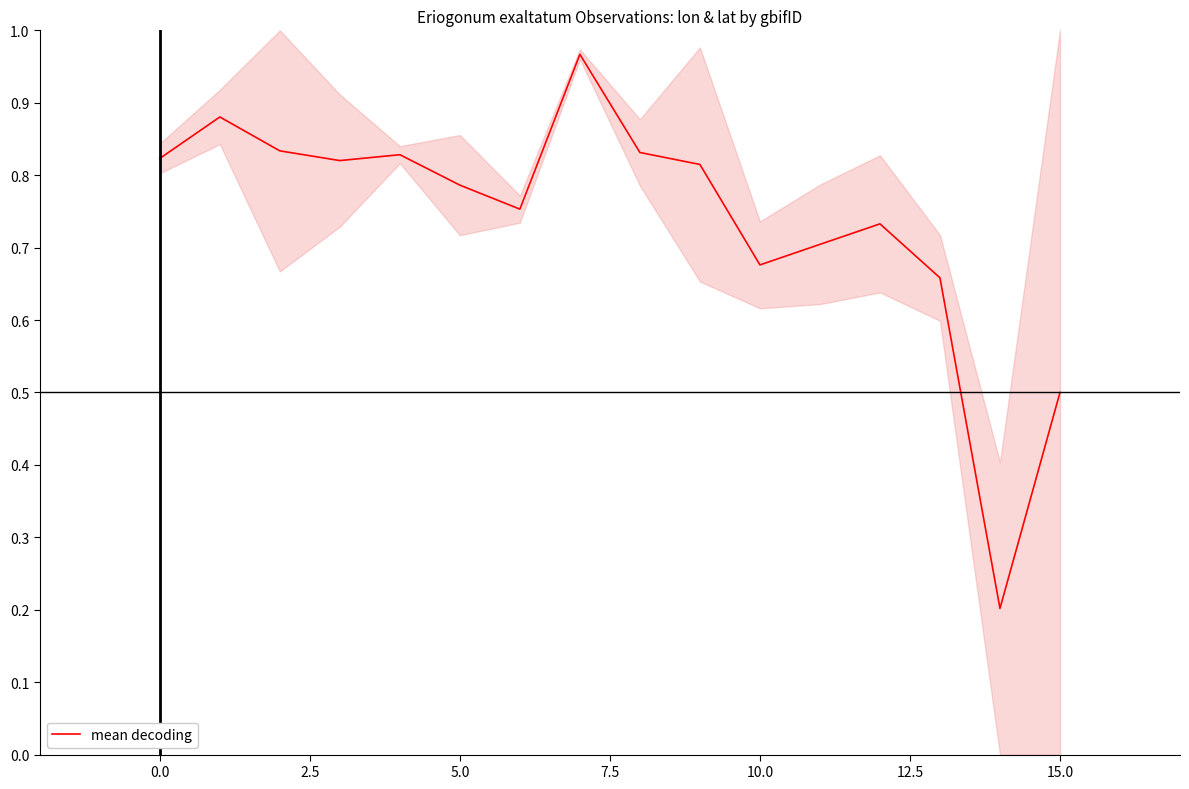

True or false: mean decoding has a value of 0.3 at 5.0.

False